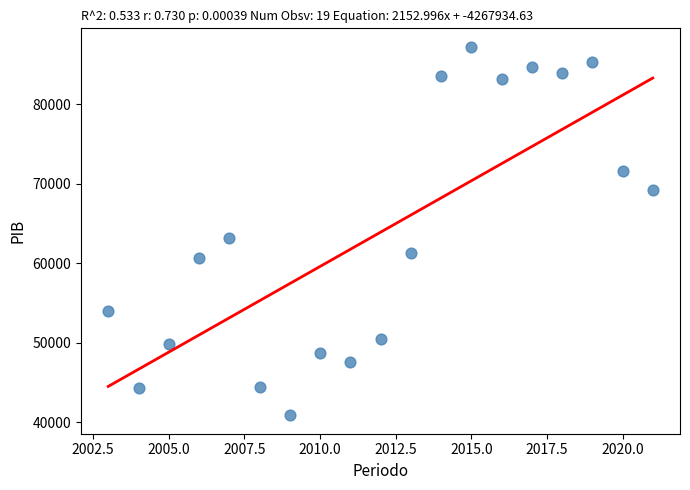

What Y value in the scatter plot is closest to 64043?

63193.1